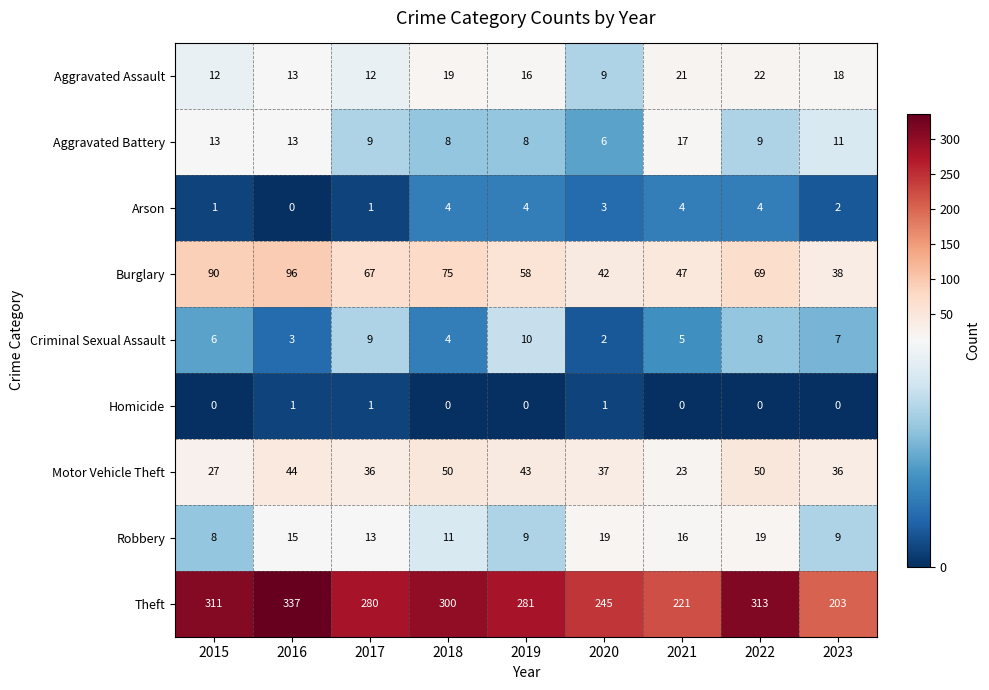

Which category has the lowest value in the Arson series?

2016